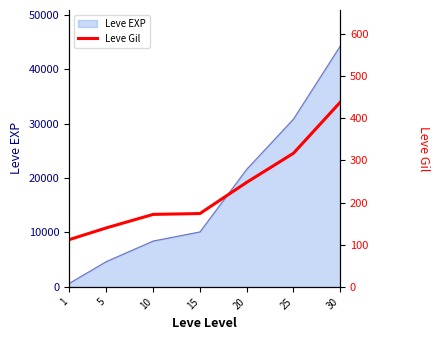

Which label corresponds to the smallest value in the chart?

1